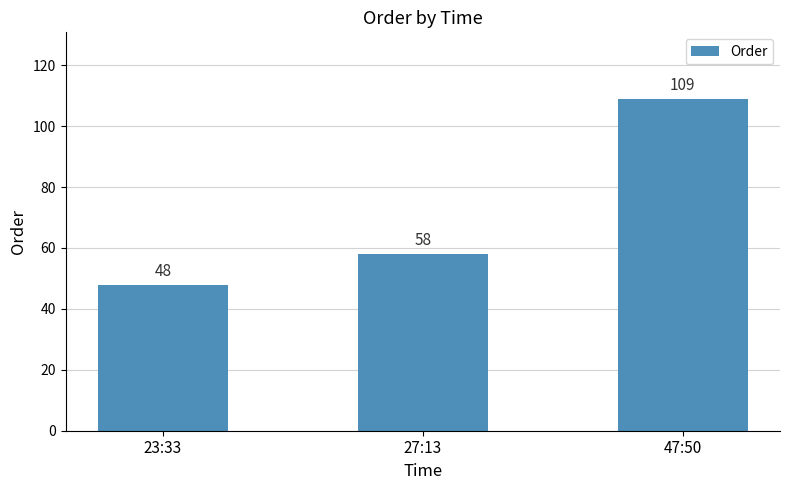

How many categories are shown in the chart?

3